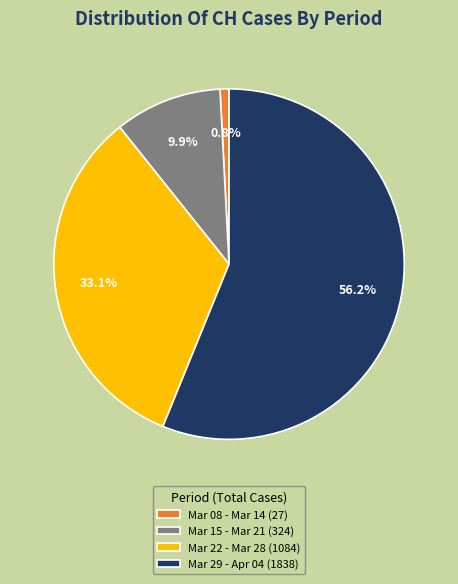

Which slice represents more than half of the pie?

Mar 29 - Apr 04 (1838)